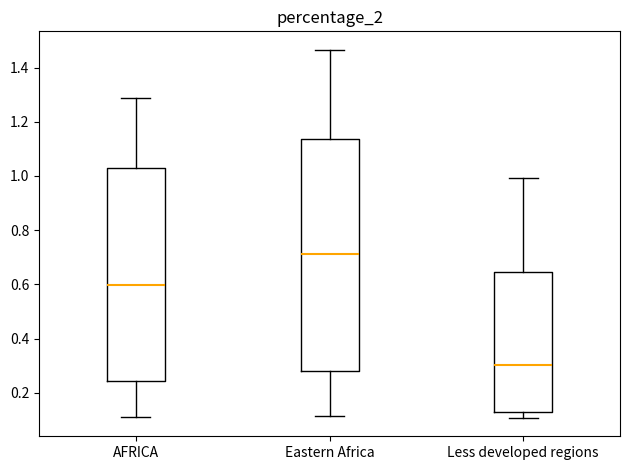

Reading left to right, transcribe this box plot: for each box, give where its median line is, the range the box spans, and where its two whiskers end, as read against the y-axis. The values are not printed on the chart, so give them approximately, as read against the axis.

AFRICA: median 0.60, box 0.24 to 1.04, whiskers 0.12 to 1.28
Eastern Africa: median 0.72, box 0.28 to 1.14, whiskers 0.12 to 1.46
Less developed regions: median 0.30, box 0.14 to 0.64, whiskers 0.10 to 1.00